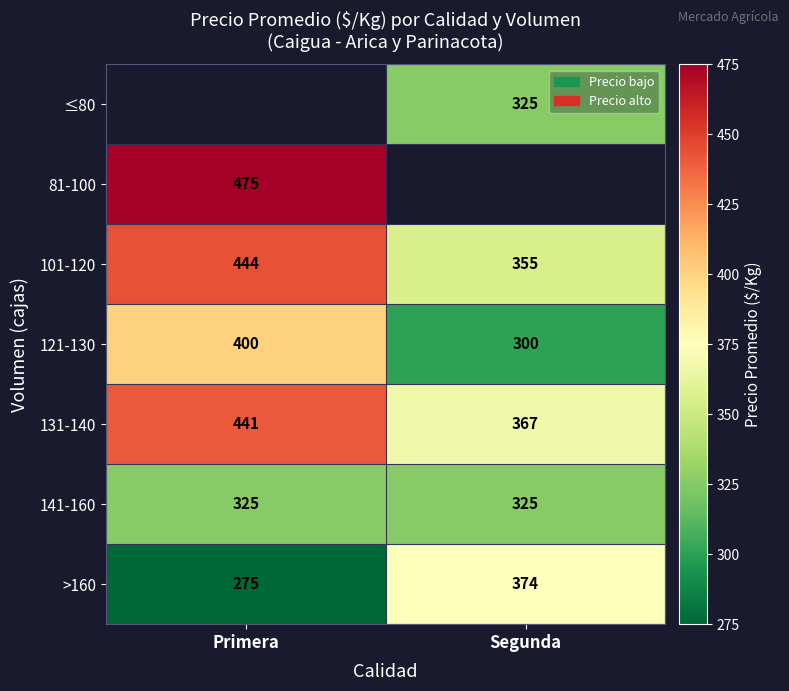

What is the sum of all >160 values?

649